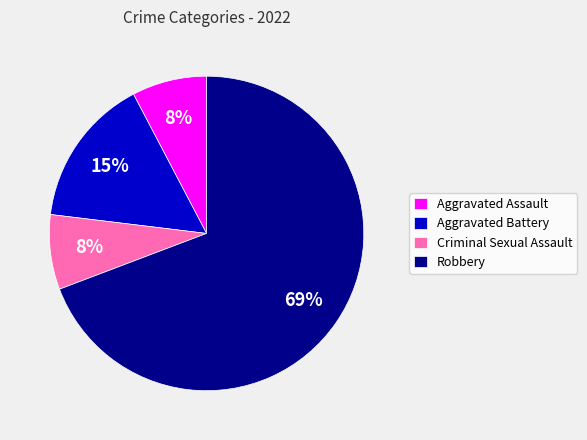

To the nearest percent, what portion does Robbery represent?

69%